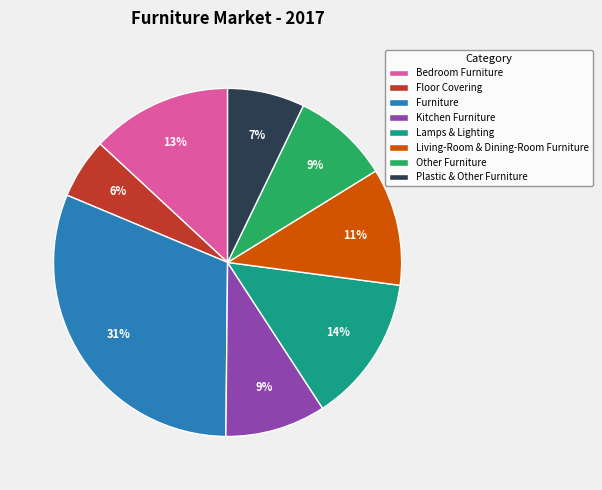

How many slices are in this pie chart?

8